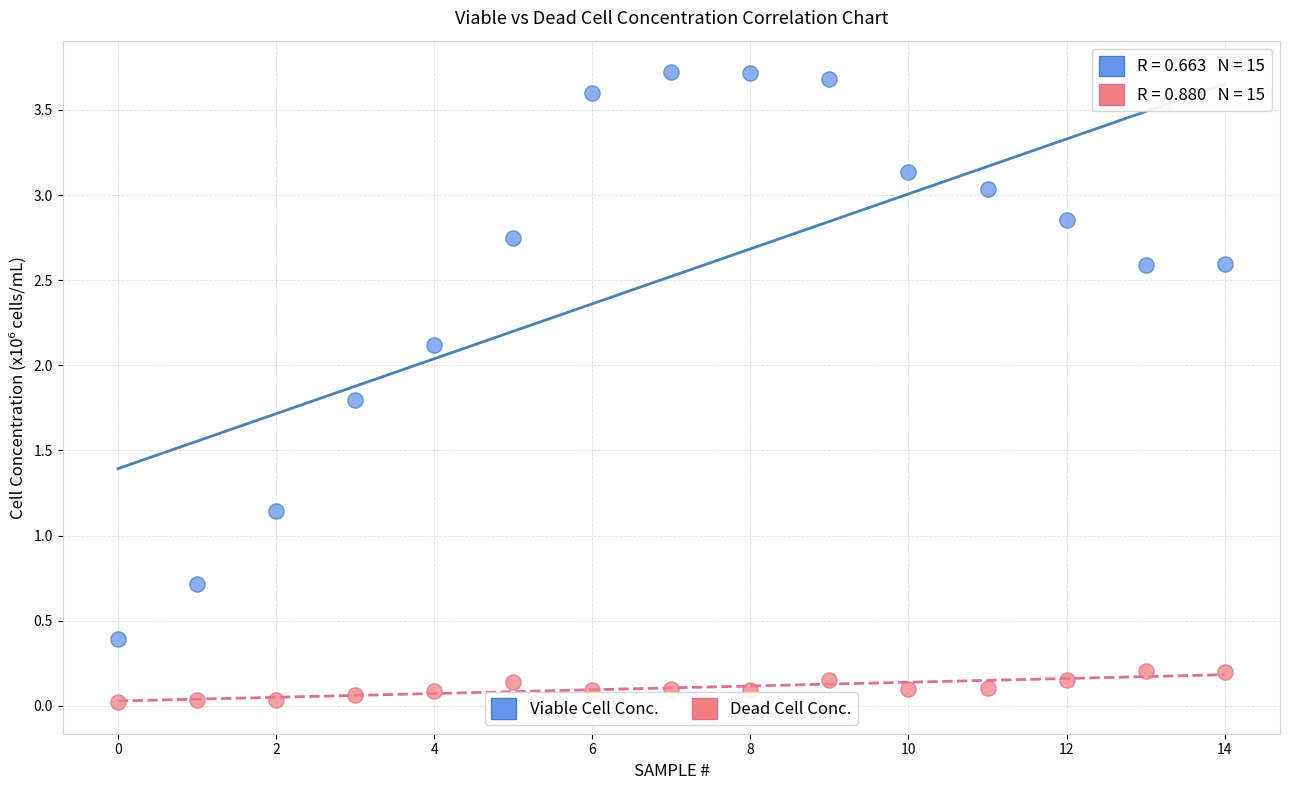

Across all data points, what is the range of Y values (max minus min)?

3.7